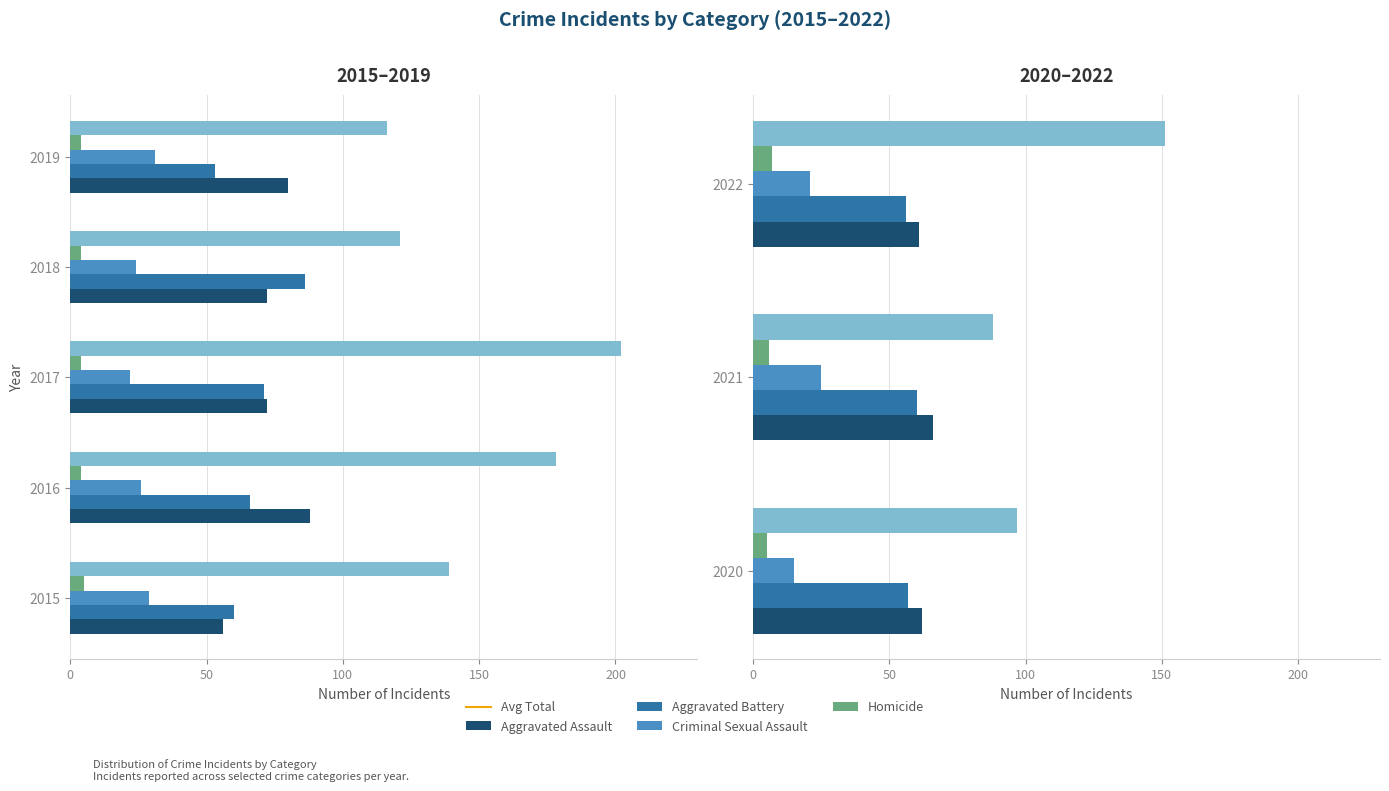

What is the sum of all Aggravated Assault values?

557